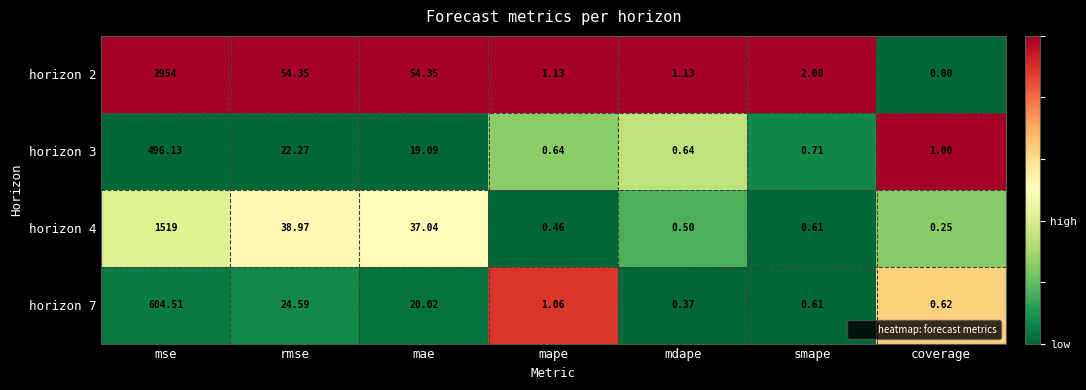

What is the total value across all series at mdape?

2.6